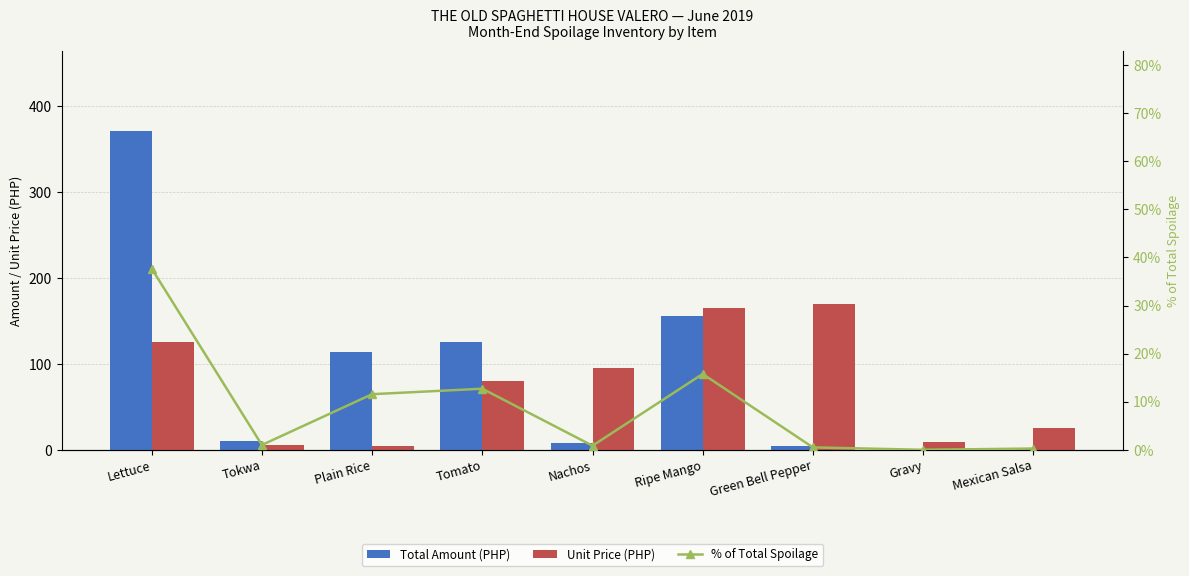

At Tokwa, list the series in order from smallest to largest.

% of Total Spoilage, Unit Price (PHP), Total Amount (PHP)